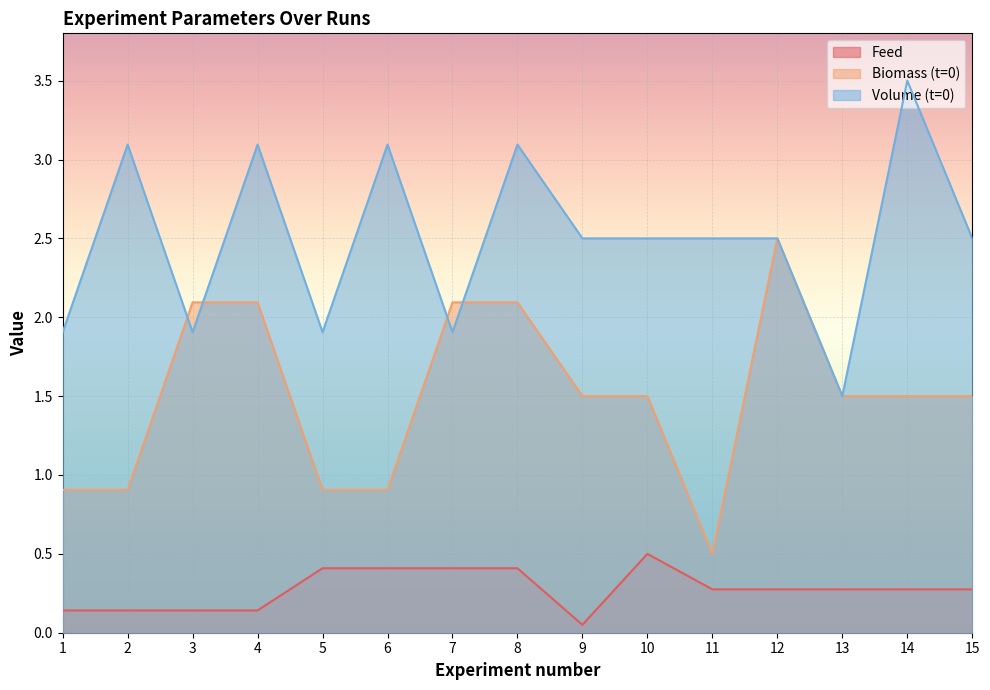

The Feed series shows 0.1 at 15. True or false?

False